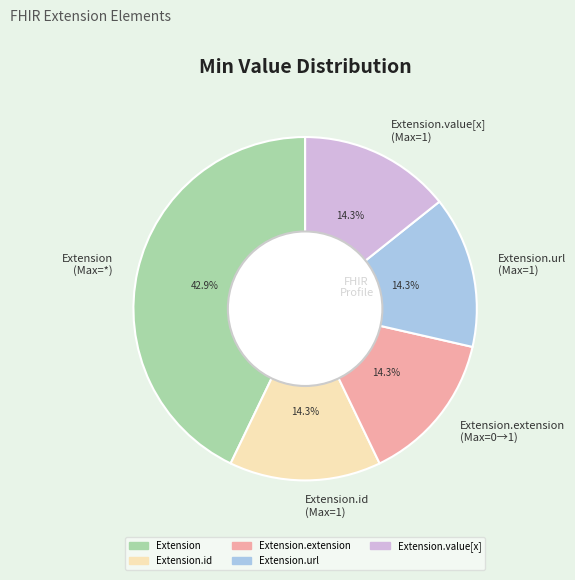

Which category has the biggest portion of the pie?

Extension (Max=*)